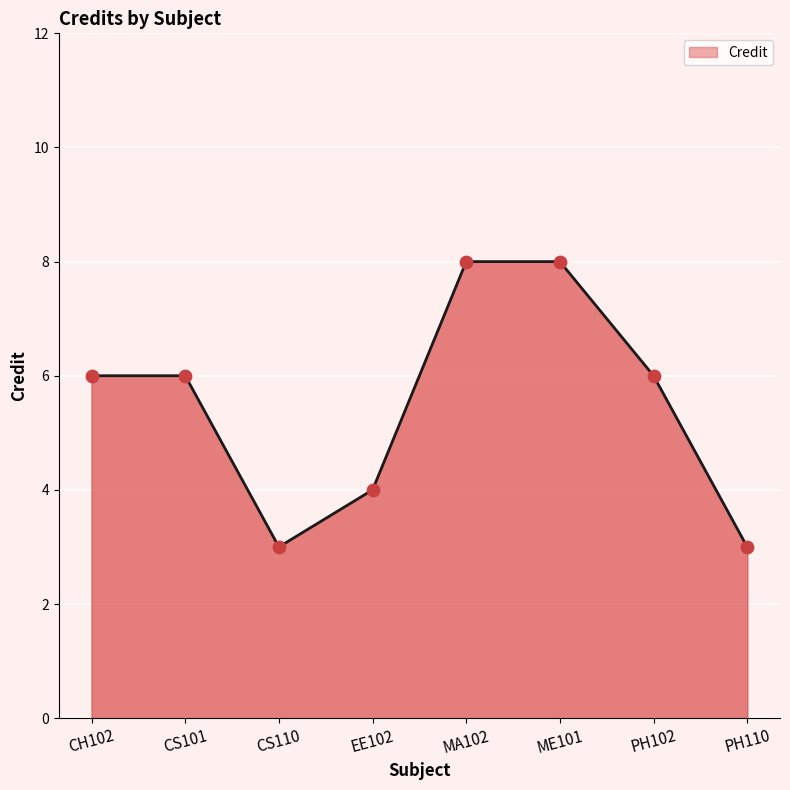

Approximately how many times larger is the value at CS101 compared to CH102?

1.0